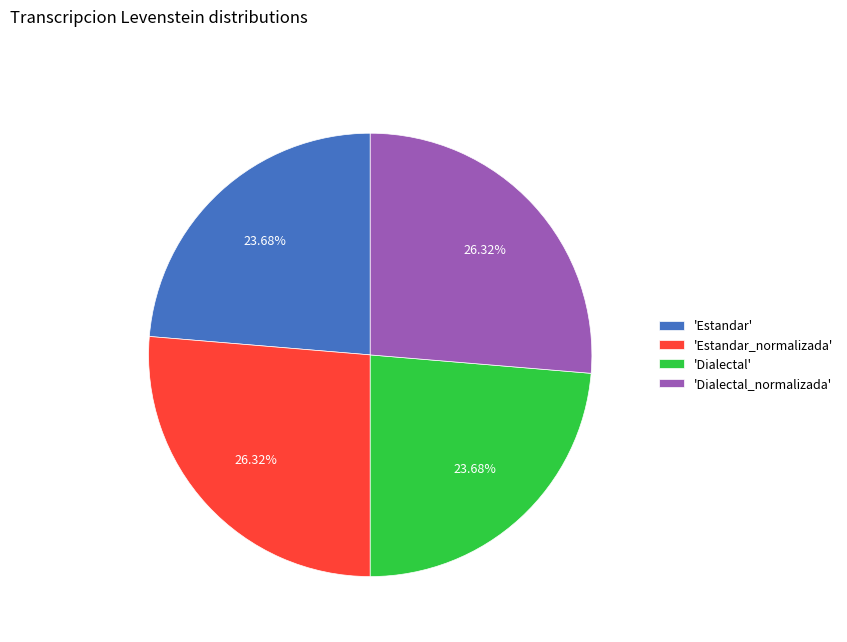

Approximately how many times larger is the value at 'Dialectal' compared to 'Dialectal_normalizada'?

0.9